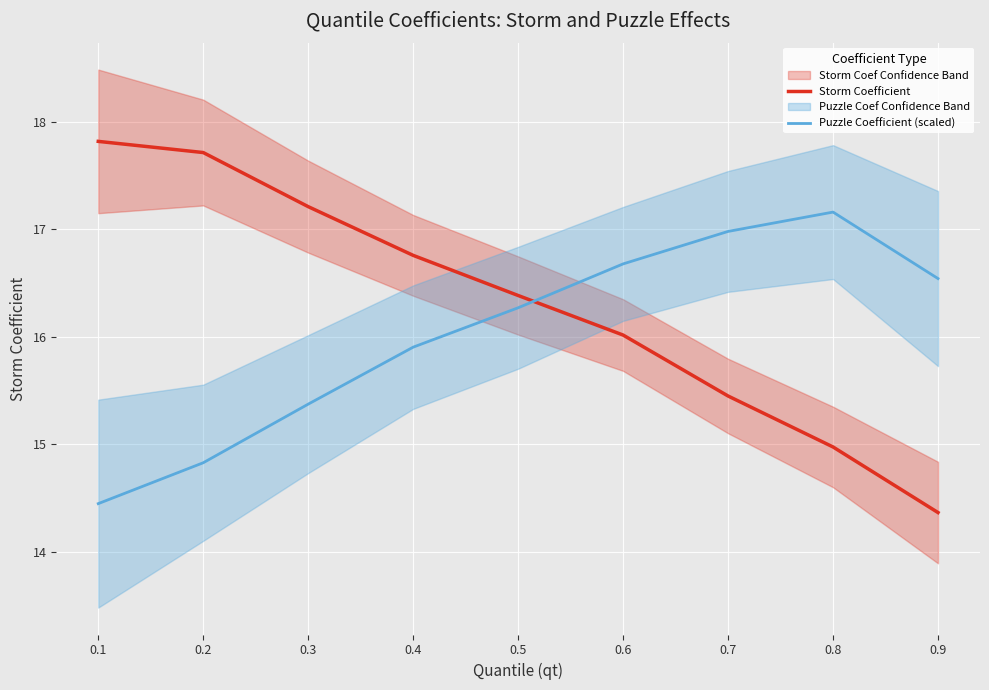

At which category is the sum across all series the highest?

0.5